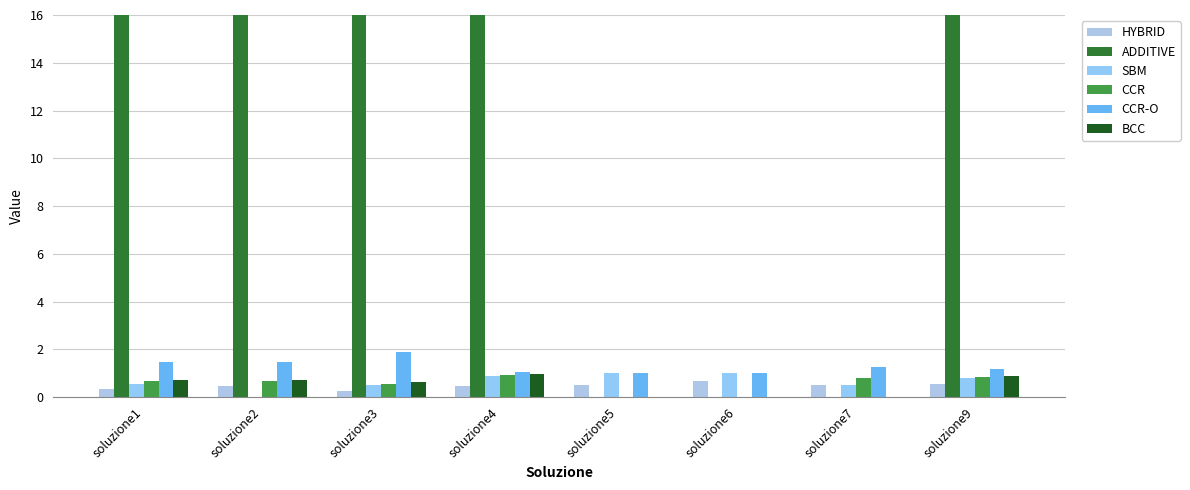

Are the bars horizontal?

No